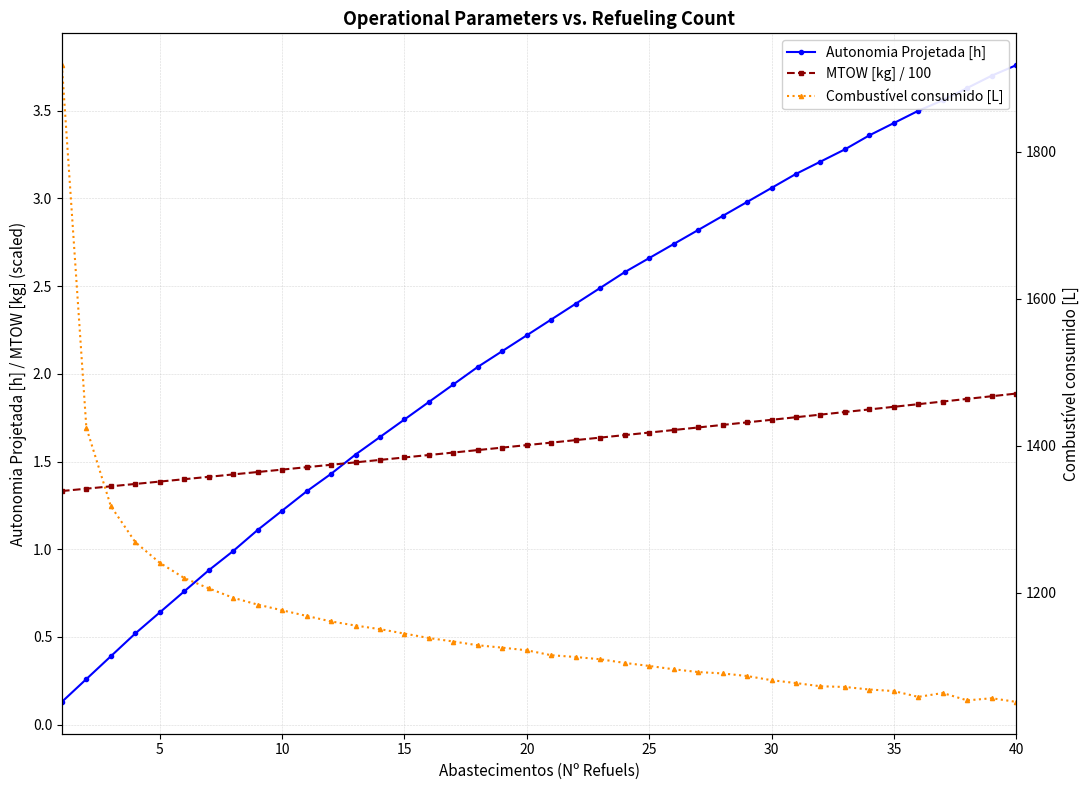

At how many categories does at least one series exceed 656?

40